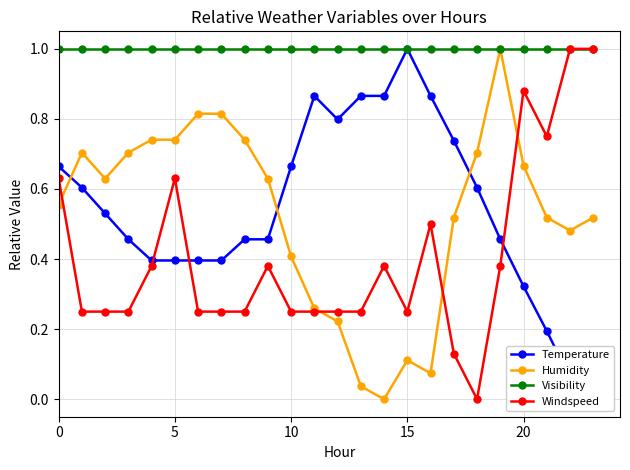

What is the sum of all Windspeed values?

9.8